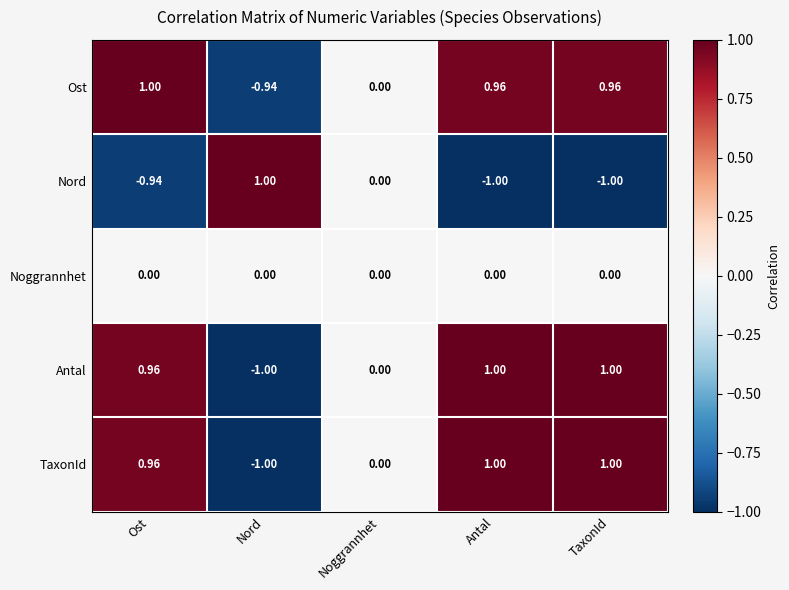

Which series changed the most between Ost and TaxonId?

Nord